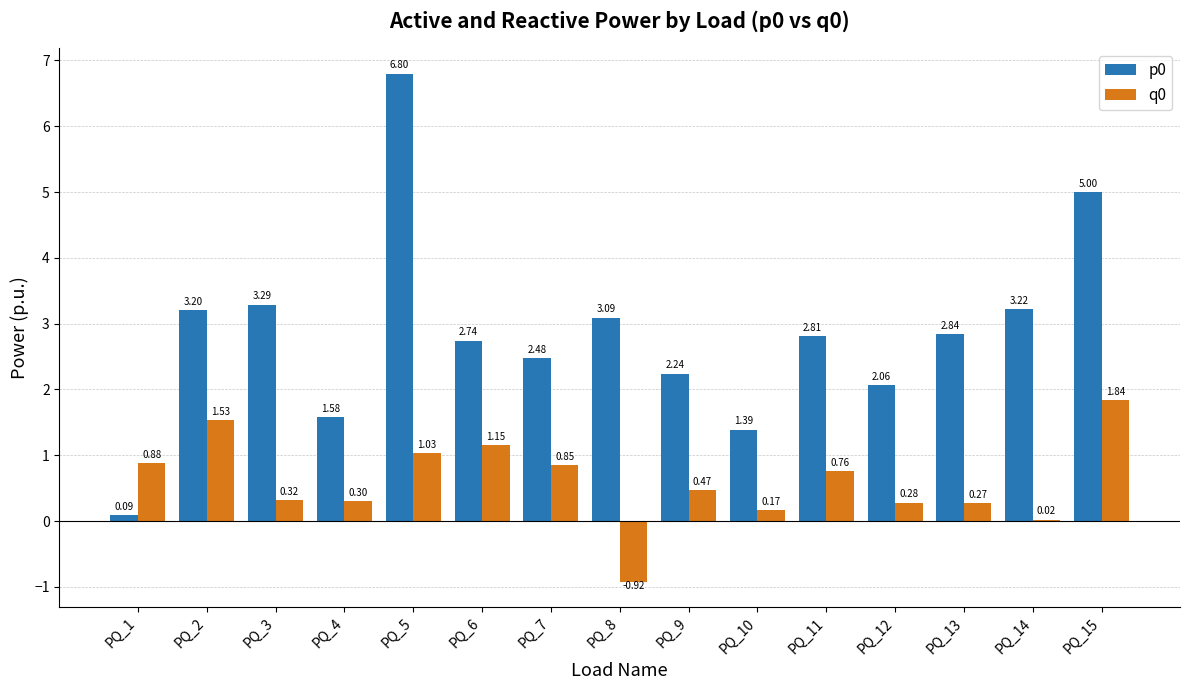

What is the sum of all p0 values?

42.8